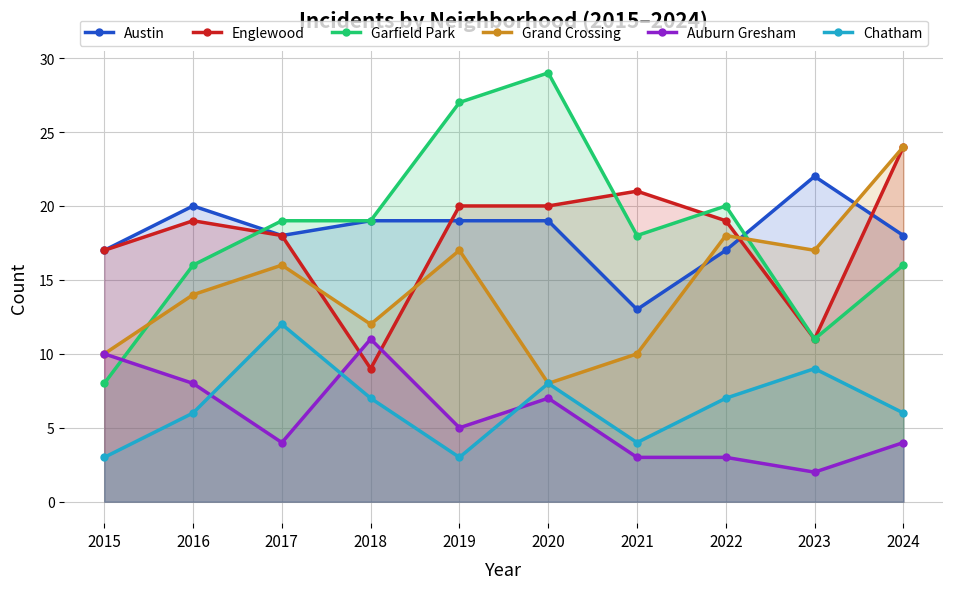

What is the sum of the Austin values at 2023 and 2016?

42